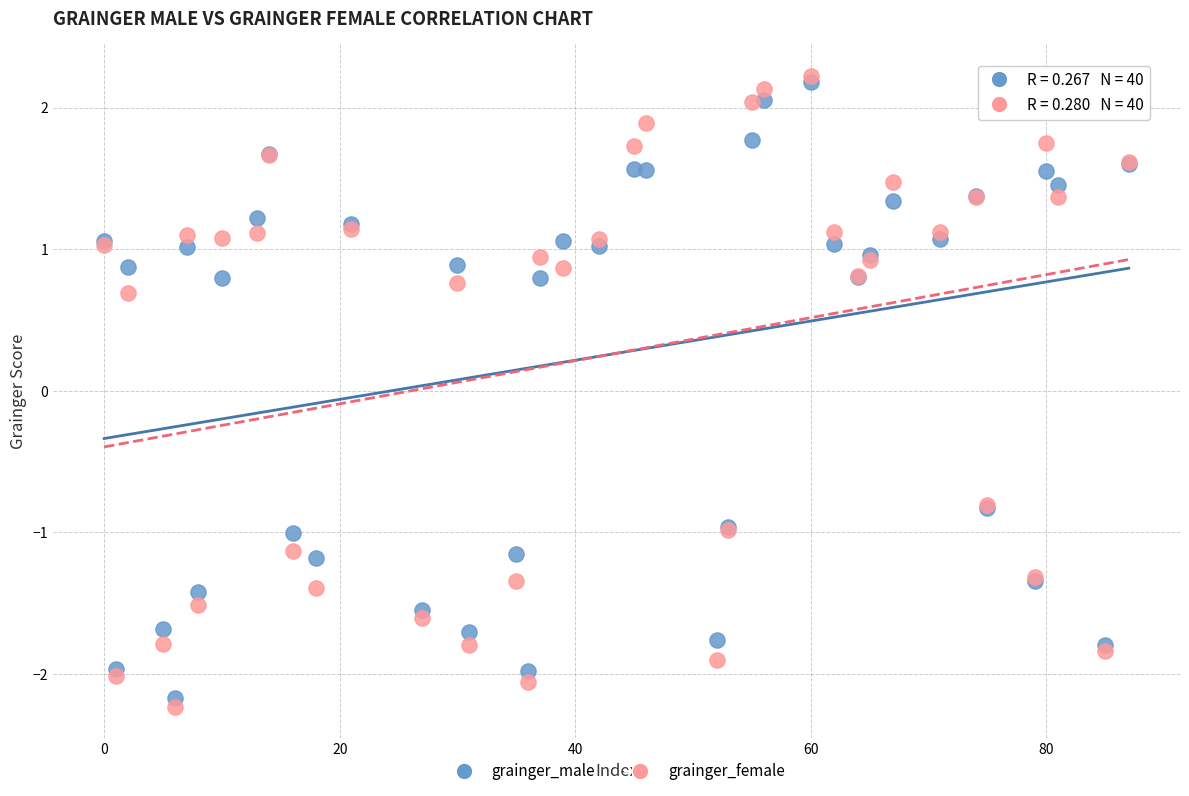

Which series contains the lowest Y value?

grainger_female